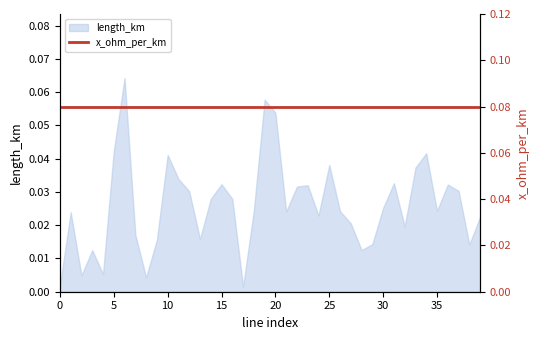

Reading left to right, extract all data points from this chart.

0=0.0	1=0.0	2=0.0	3=0.0	4=0.0	5=0.0	6=0.1	7=0.0	8=0.0	9=0.0	10=0.0	11=0.0	12=0.0	13=0.0	14=0.0	15=0.0	16=0.0	17=0.0	18=0.0	19=0.1	20=0.1	21=0.0	22=0.0	23=0.0	24=0.0	25=0.0	26=0.0	27=0.0	28=0.0	29=0.0	30=0.0	31=0.0	32=0.0	33=0.0	34=0.0	35=0.0	36=0.0	37=0.0	38=0.0	39=0.0